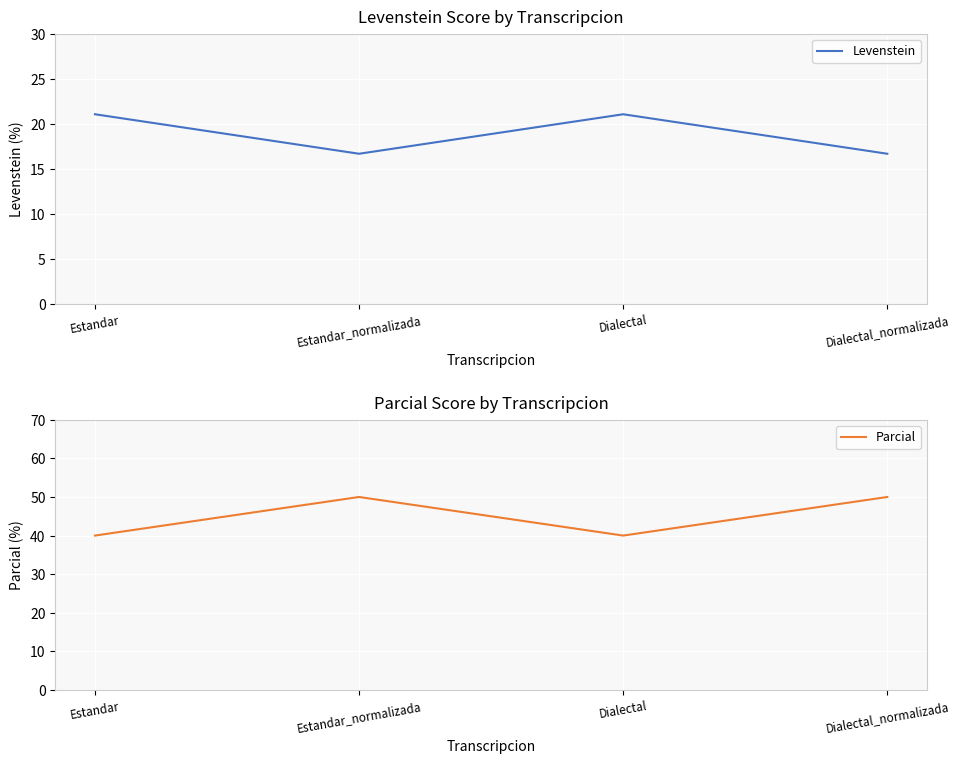

What are all the series names shown in the legend?

Levenstein, Parcial